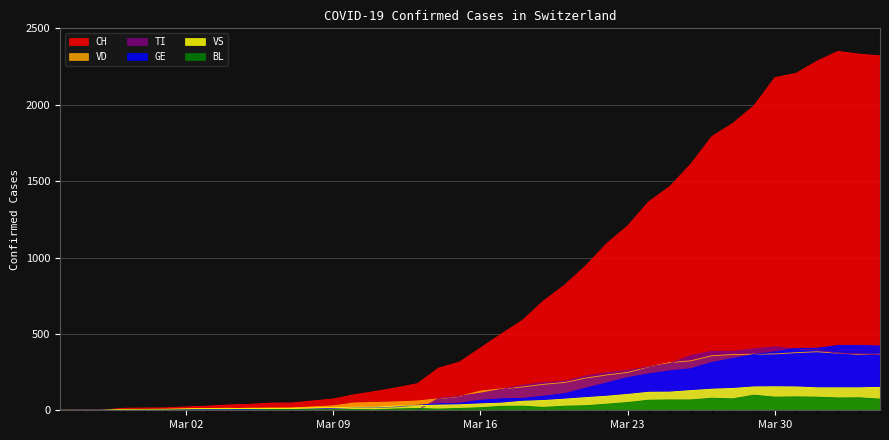

What is the maximum value shown in the chart?

2349